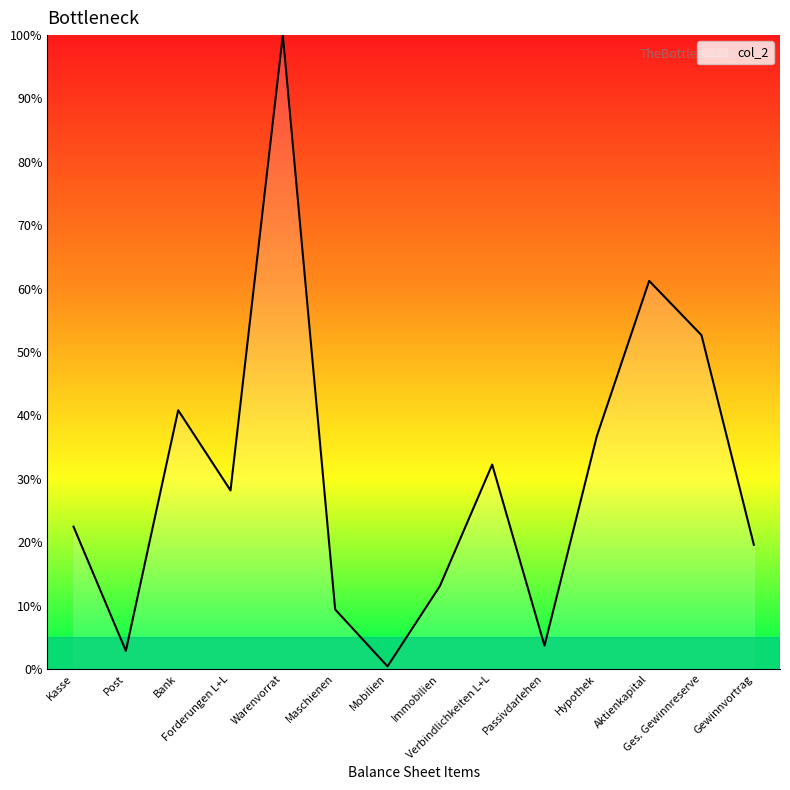

What is the maximum value shown in the chart?

100.0